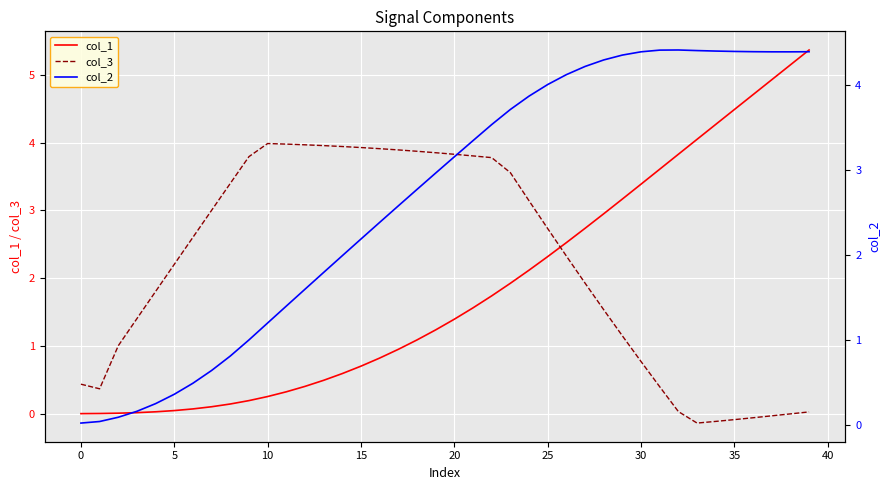

What is the maximum value shown in the chart?

5.4